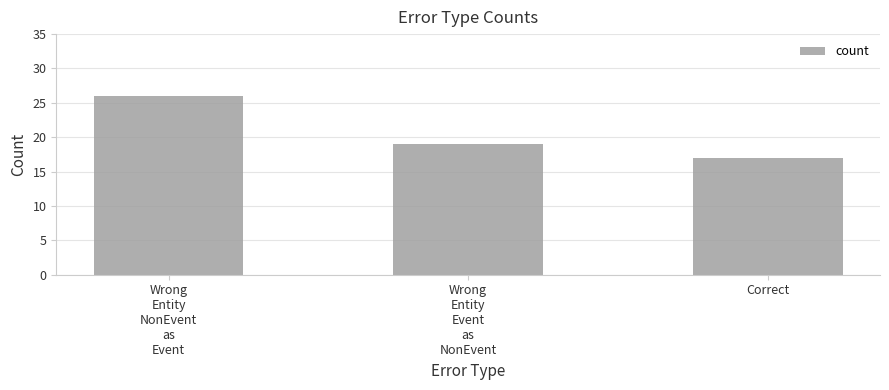

Reading right to left, transcribe all the data shown in this chart.

17	19	26